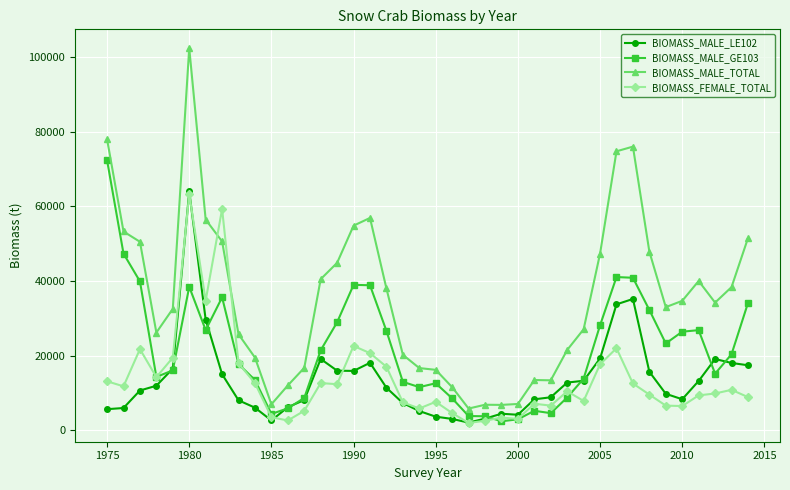

Which series has the widest spread of values?

BIOMASS_MALE_TOTAL